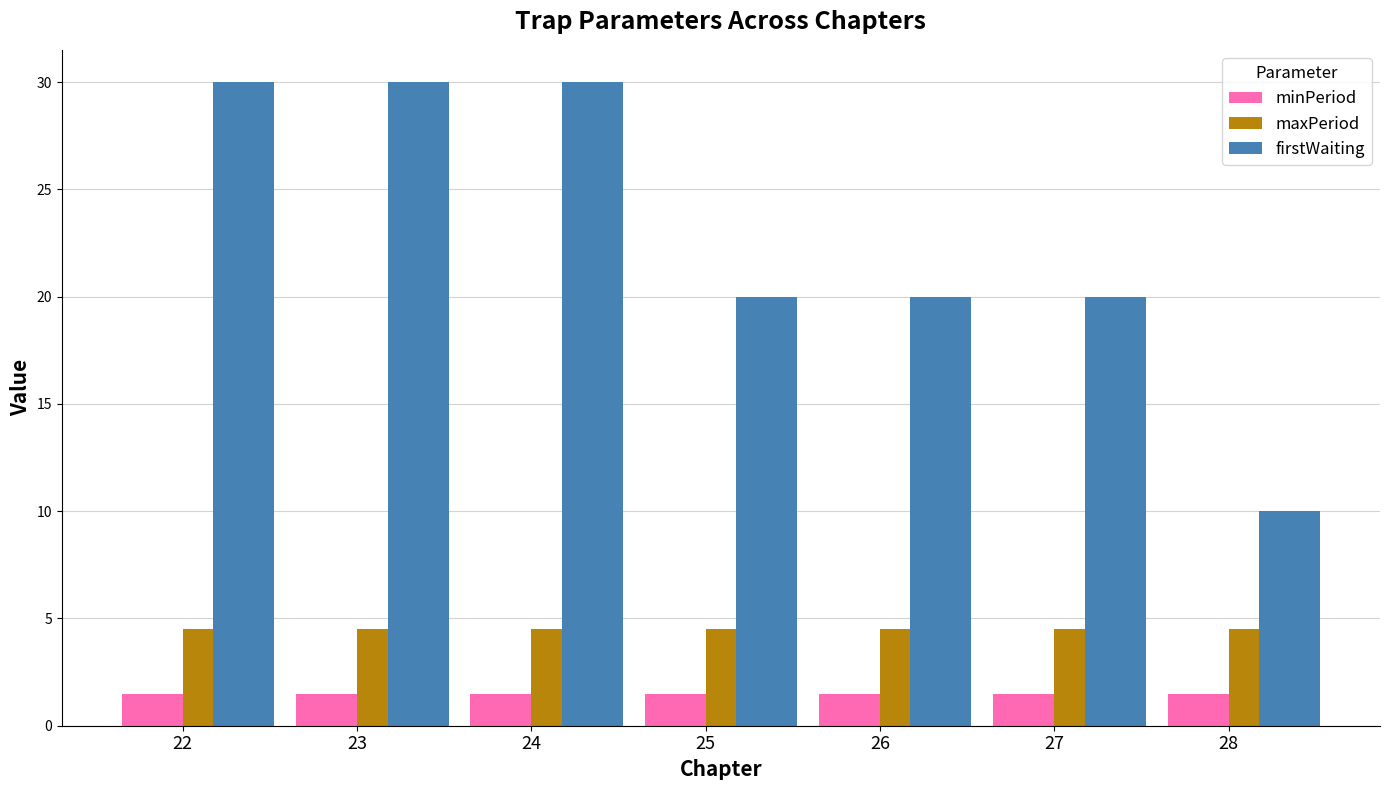

What is the sum of the firstWaiting values at 24 and 25?

50.0